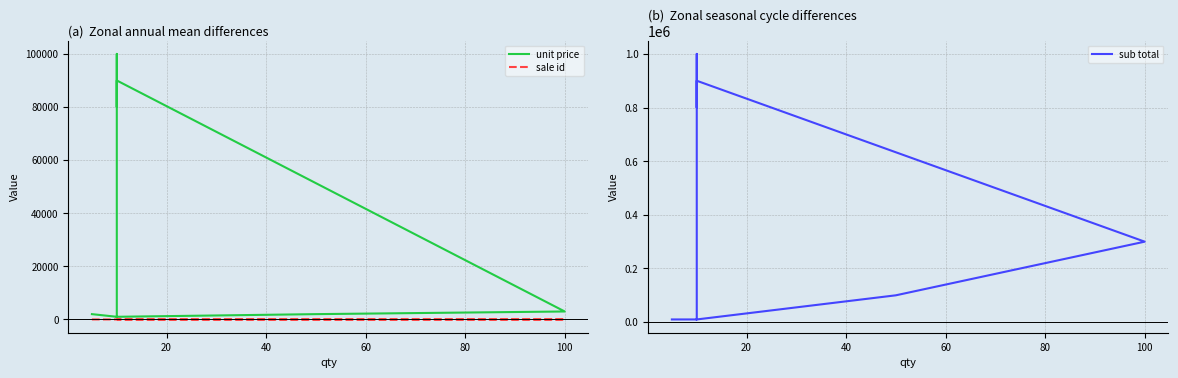

Reading left to right, transcribe all the data shown in this chart.

unit price: 2000	1000	100000	100000	80000	90000	3000	2000	1000
sale id: 1	1	2	3	3	3	3	4	5
sub total: 10000	10000	1000000	1000000	800000	900000	300000	100000	10000